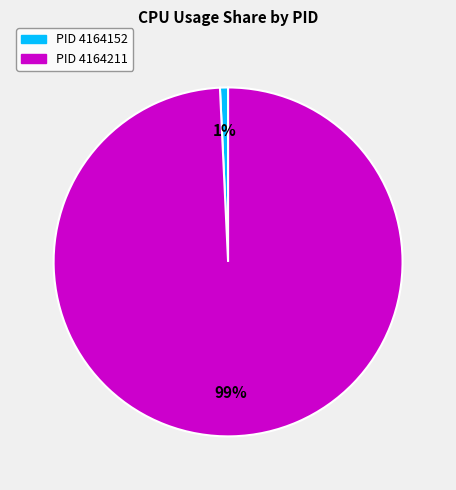

Does any single category account for the majority?

Yes